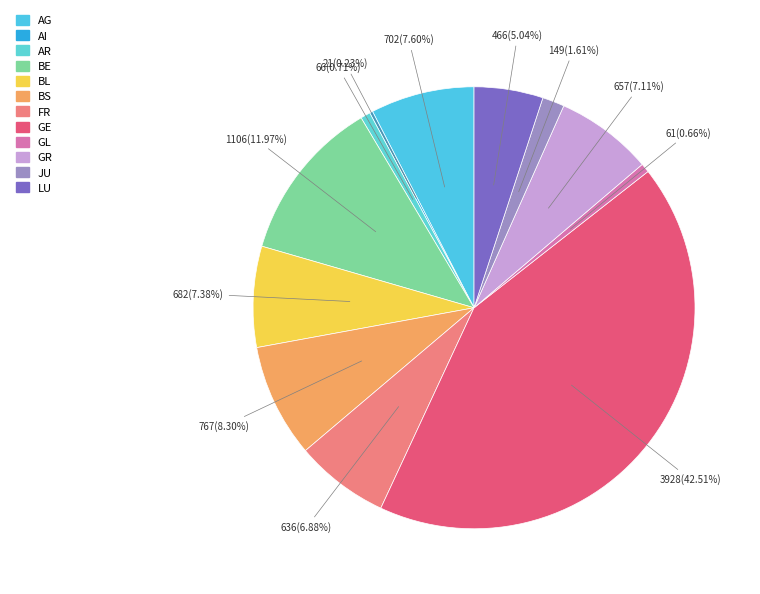

To the nearest percent, what percentage of the pie is AG?

8%